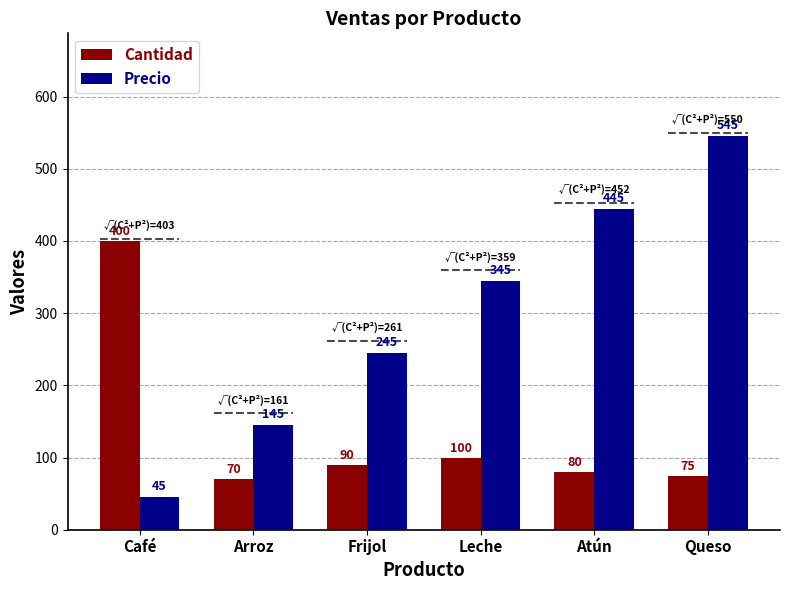

What position from the left is Arroz?

2